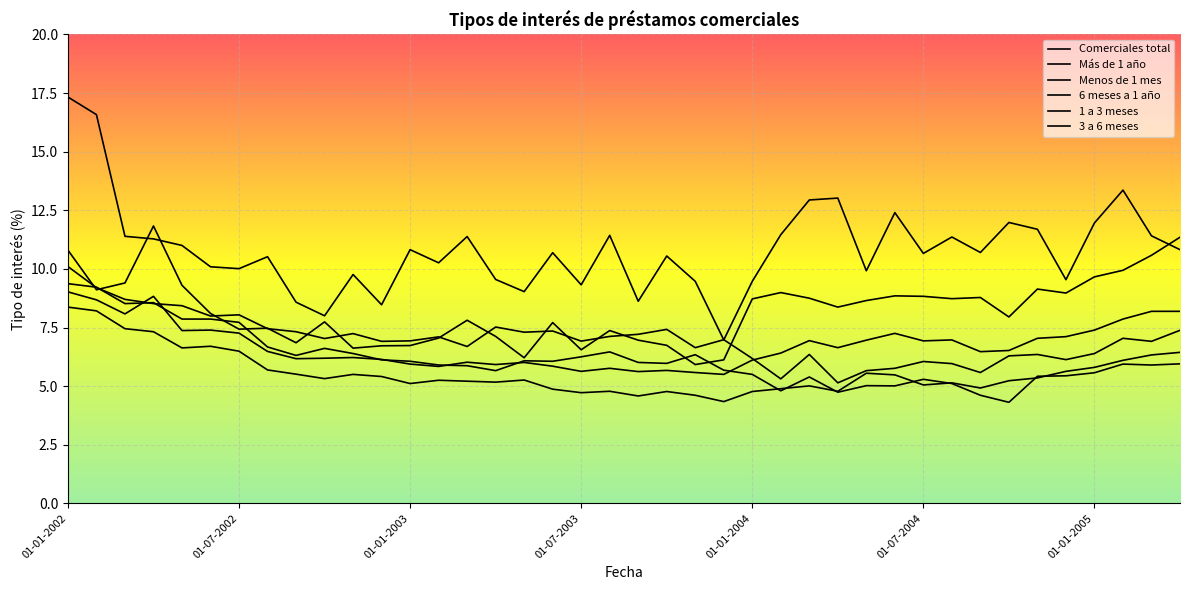

Is this an area chart (filled region under the line)?

No